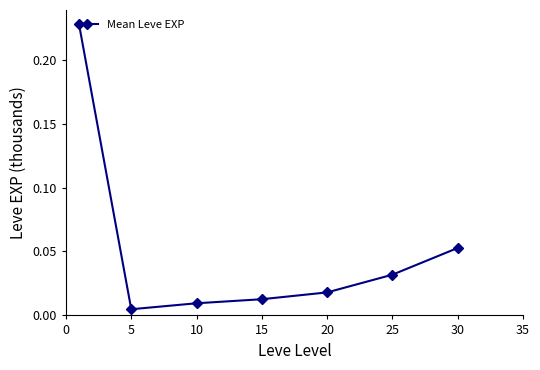

Is this an area chart (filled region under the line)?

No